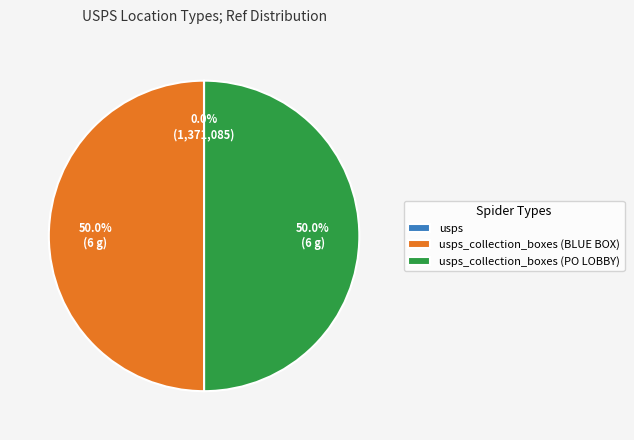

What percentage is the usps_collection_boxes (BLUE BOX) slice, to the nearest percent?

50%